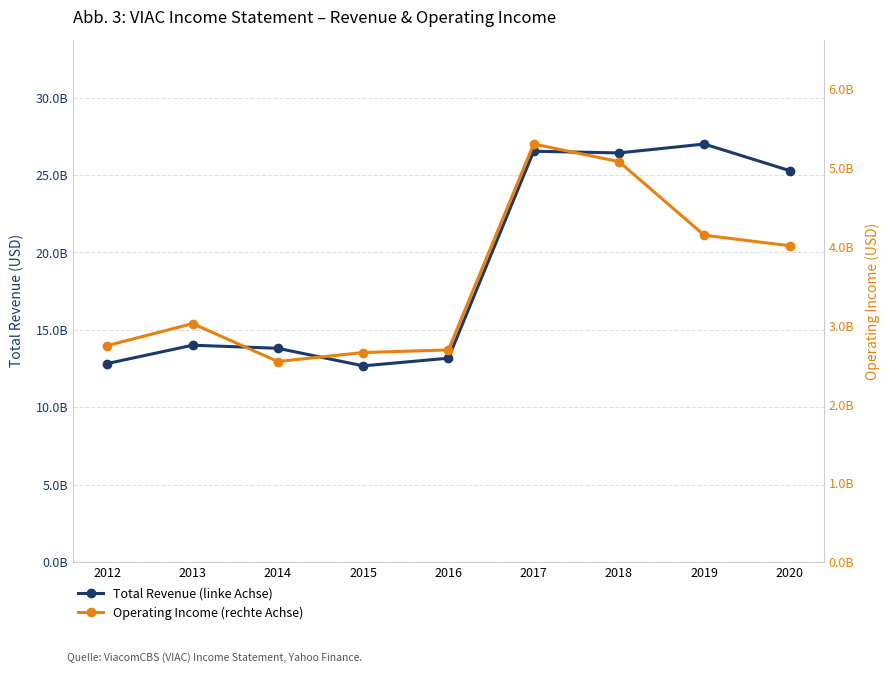

Reading left to right, what are all the values shown in this chart?

Total Revenue (linke Achse): 2012=12820000	2013=14005000	2014=13806000	2015=12671000	2016=13166000	2017=26535000	2018=26425000	2019=26998000	2020=25285000
Operating Income (rechte Achse): 2012=2746000	2013=3025000	2014=2544000	2015=2658000	2016=2691000	2017=5303000	2018=5080000	2019=4146000	2020=4013000